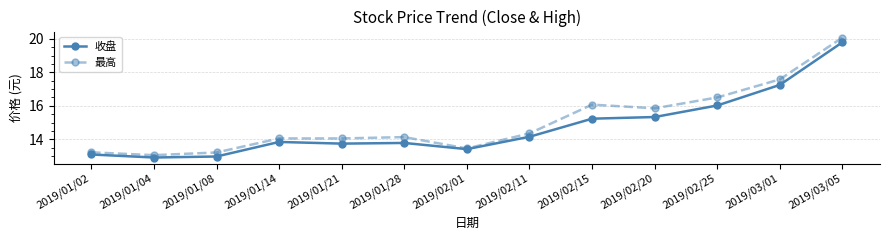

Between 2019/01/02 and 2019/02/20, which series saw the biggest shift?

最高